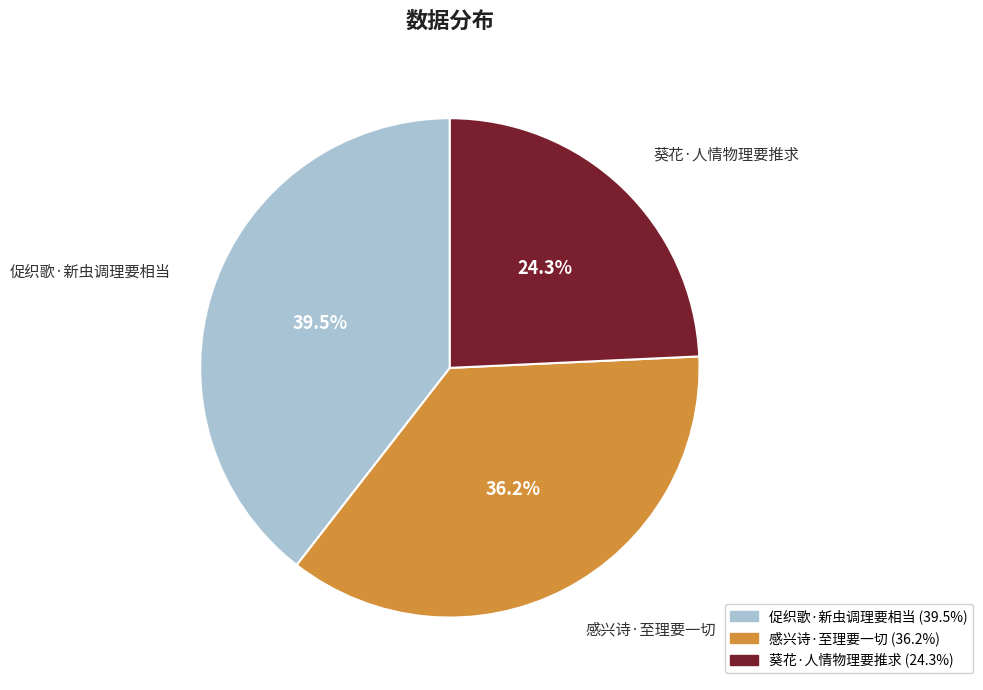

To the nearest percent, what percentage of the pie is 葵花·人情物理要推求?

24%